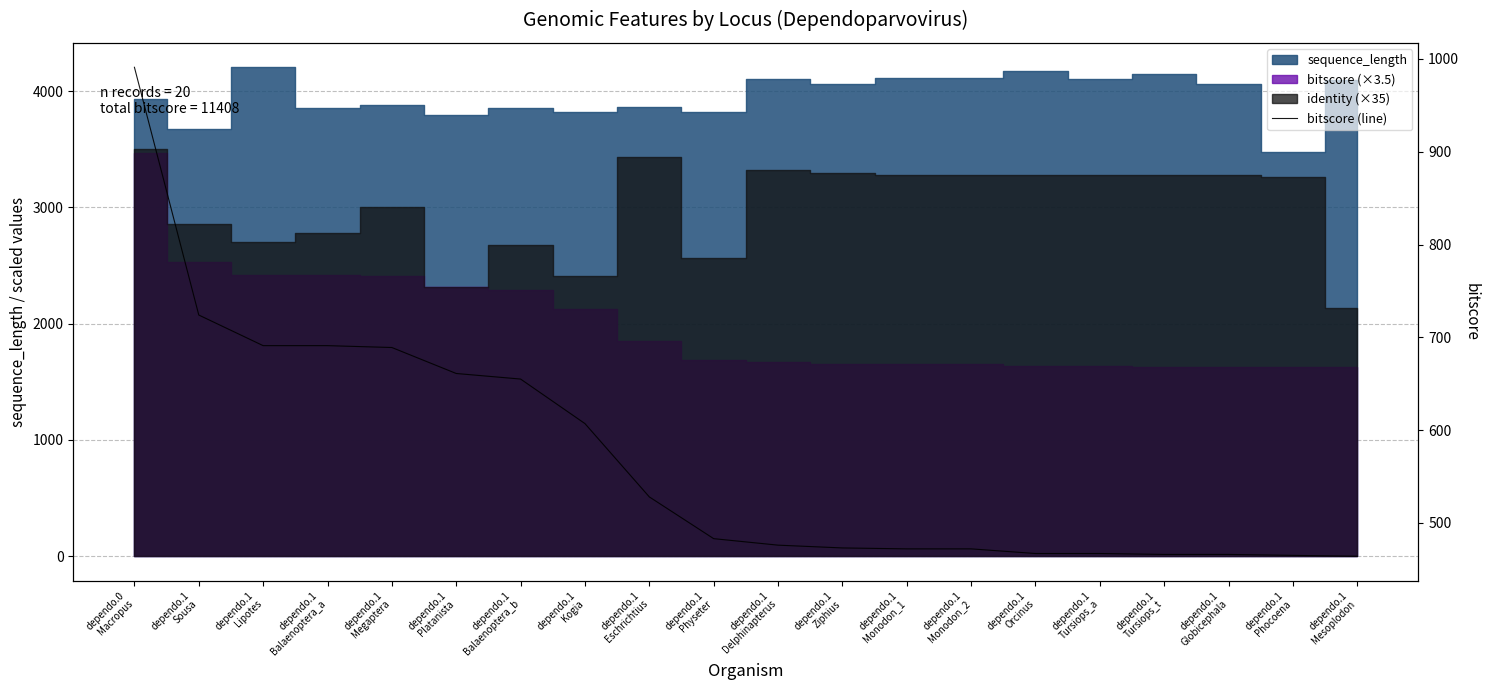

Approximately how many times larger is the value at dependo.1
Balaenoptera_a compared to dependo.1
Delphinapterus?

1.5